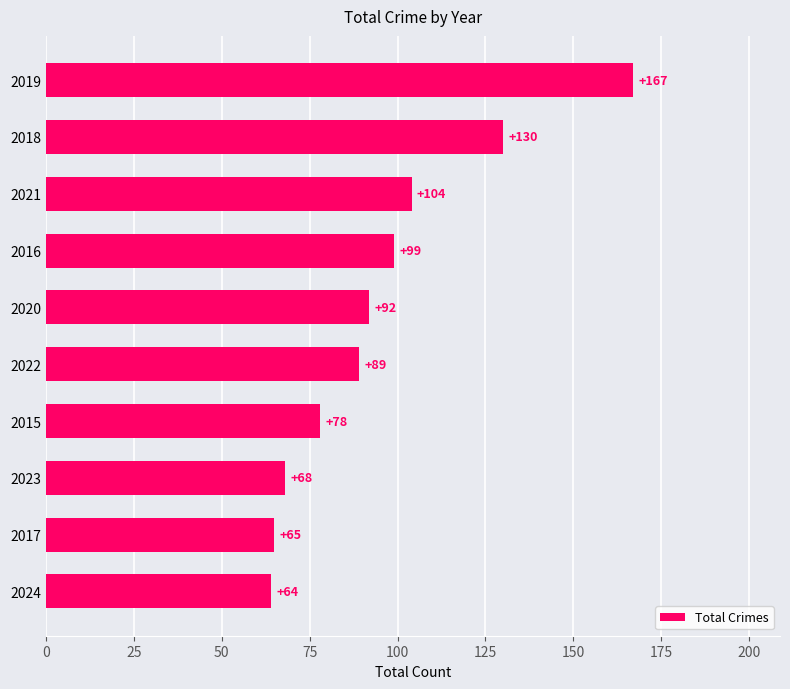

How many series are shown in this chart?

1